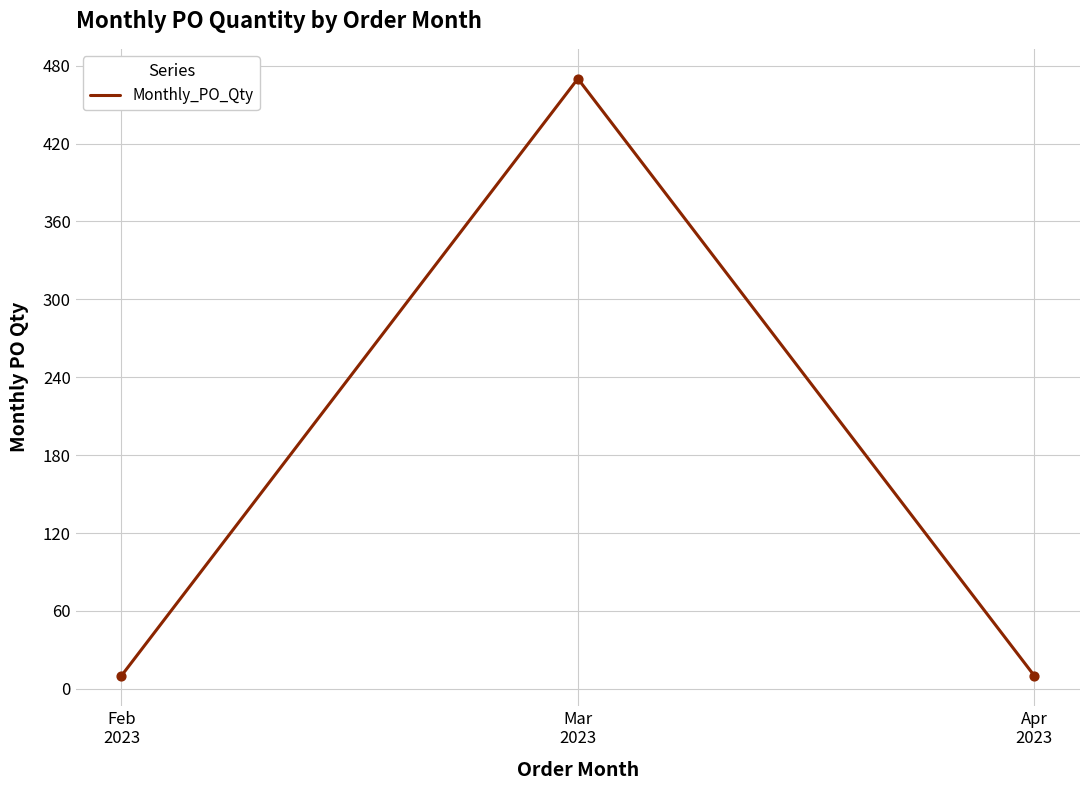

What is the ratio of the value at Mar
2023 to the value at Feb
2023?

47.0